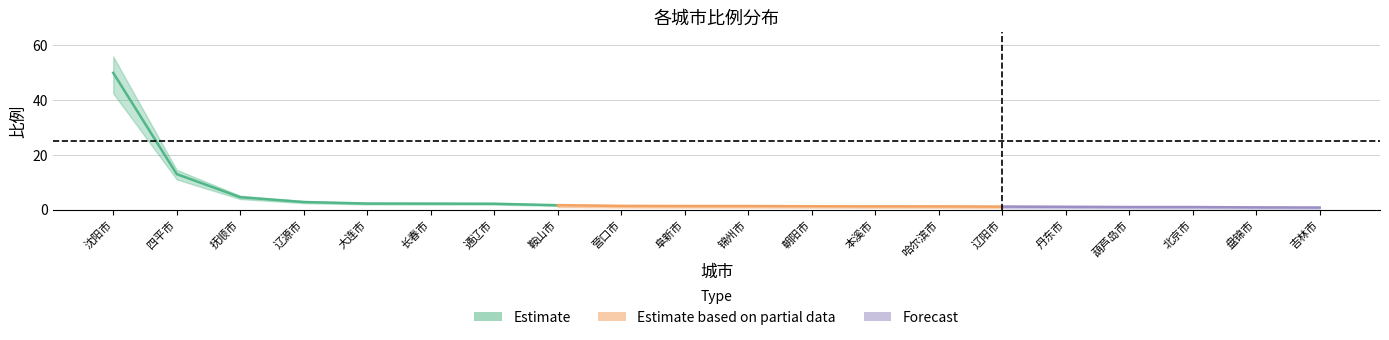

What is the sum of all values?

90.4